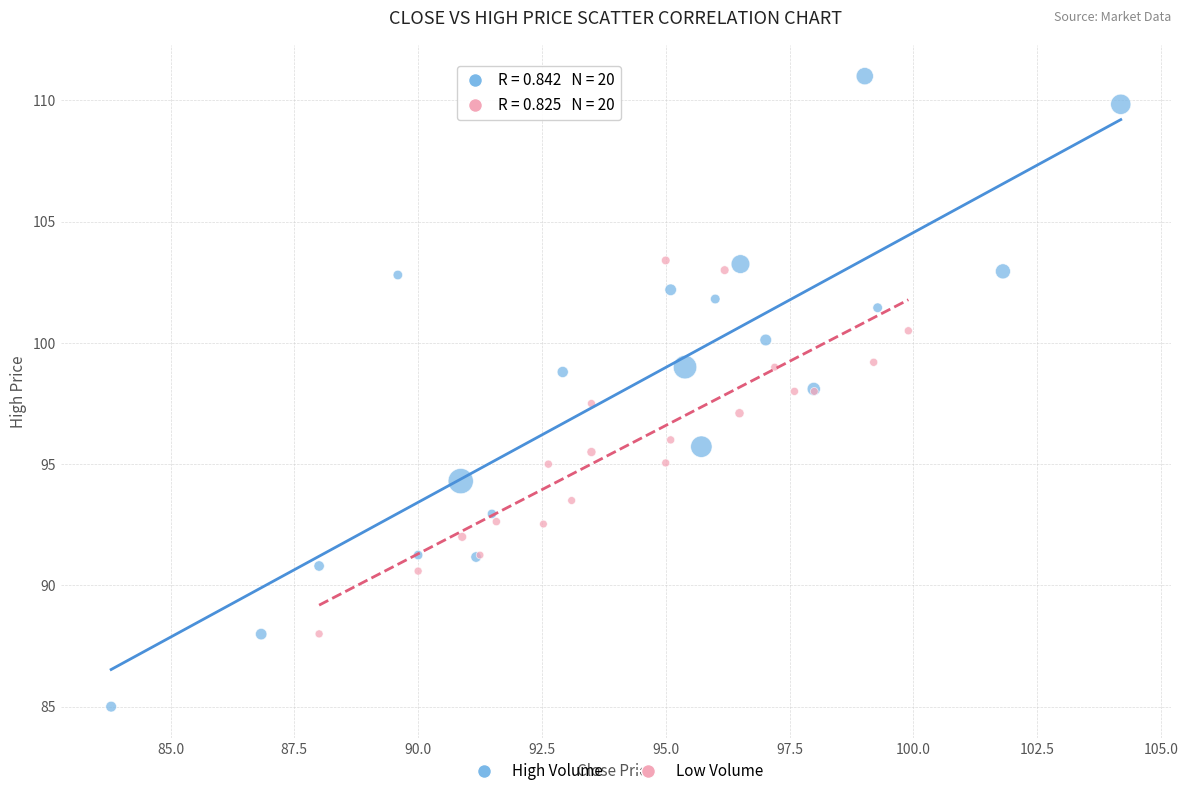

Which series reaches the minimum Y coordinate?

High Volume